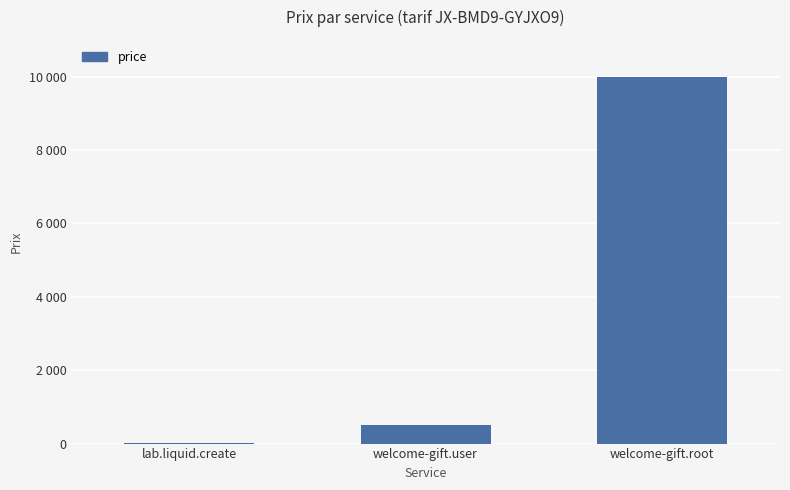

Are the bars horizontal?

No